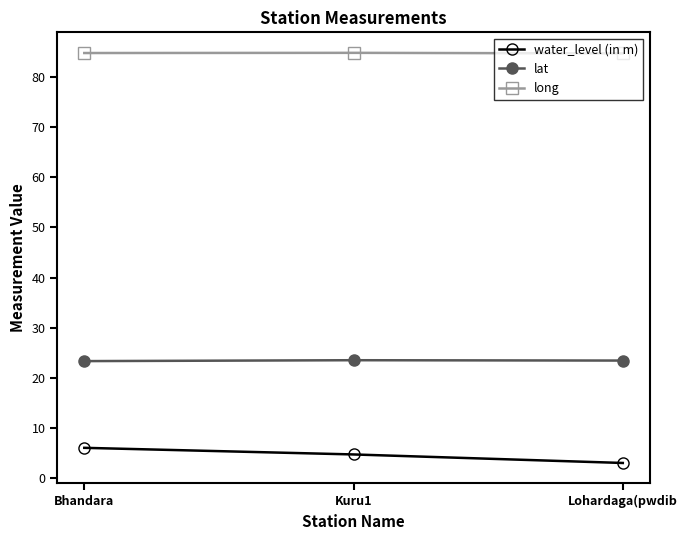

What is the minimum value for long?

84.7